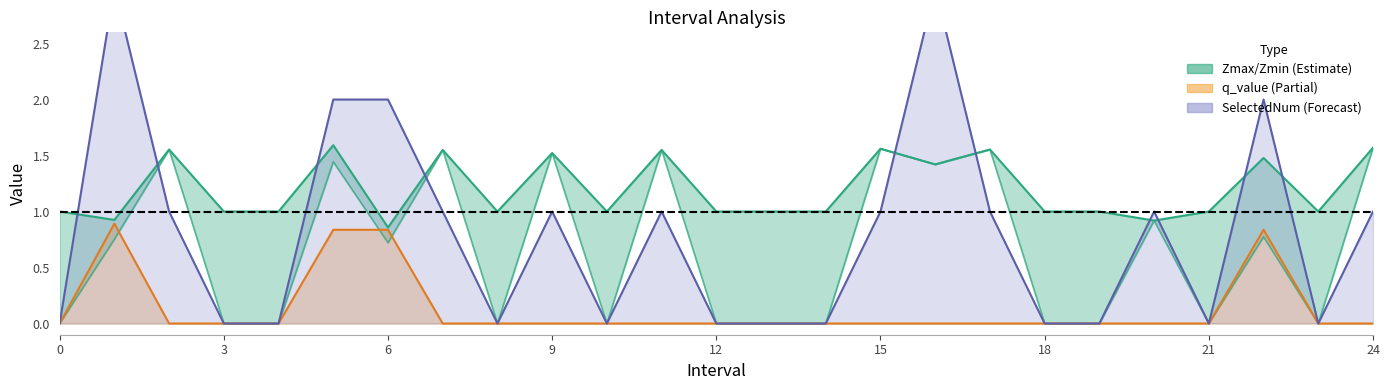

What is the sum of all Zmax values?

30.1